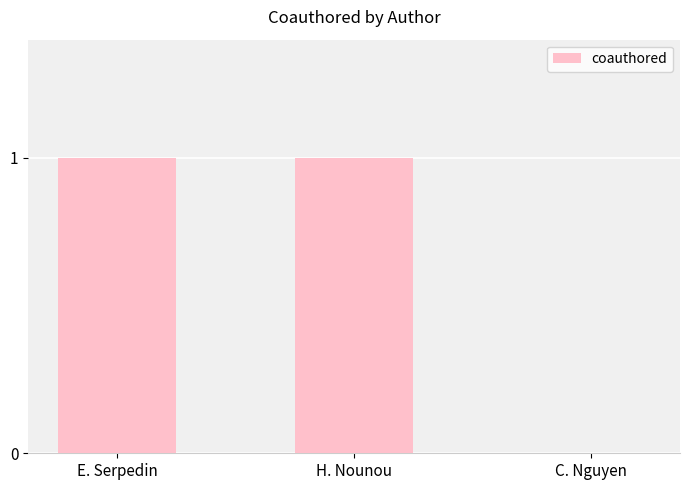

The chart shows a value of 1 at C. Nguyen. True or false?

False